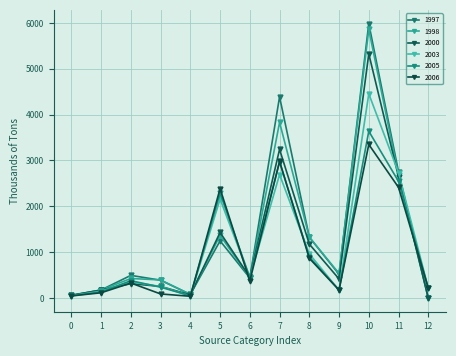

Reading left to right, transcribe all the data shown in this chart.

1997: 0=52.2	1=175.4	2=493.6	3=388.0	4=77.9	5=1246.4	6=437.6	7=4388.5	8=1327.5	9=517.5	10=5985.4	11=2751.9	12=0.0
1998: 0=56.3	1=173.8	2=425.5	3=394.3	4=77.6	5=1365.2	6=443.1	7=3832.2	8=1327.3	9=535.2	10=5859.2	11=2673.3	12=0.0
2000: 0=61.9	1=173.0	2=312.5	3=253.5	4=67.4	5=1429.7	6=454.0	7=3242.5	8=1176.0	9=415.5	10=5325.4	11=2643.7	12=0.0
2003: 0=49.4	1=148.7	2=356.1	3=250.0	4=45.0	5=2158.2	6=447.2	7=2693.7	8=962.9	9=170.2	10=4454.5	11=2733.3	12=213.0
2005: 0=48.1	1=129.5	2=378.3	3=235.9	4=48.6	5=2286.4	6=446.0	7=2969.1	8=894.1	9=173.6	10=3638.5	11=2543.6	12=214.3
2006: 0=45.1	1=113.9	2=326.9	3=88.5	4=37.5	5=2385.2	6=370.6	7=2981.9	8=866.0	9=173.1	10=3349.2	11=2412.7	12=216.1